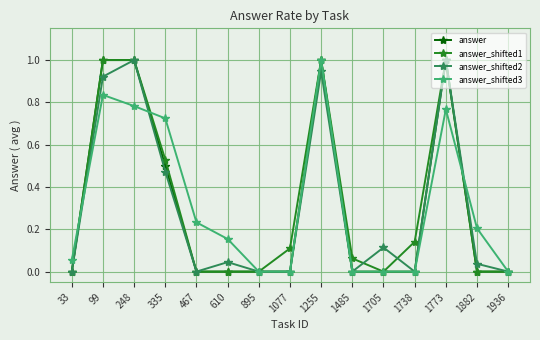

At which category does answer_shifted3 reach its first local peak?

99